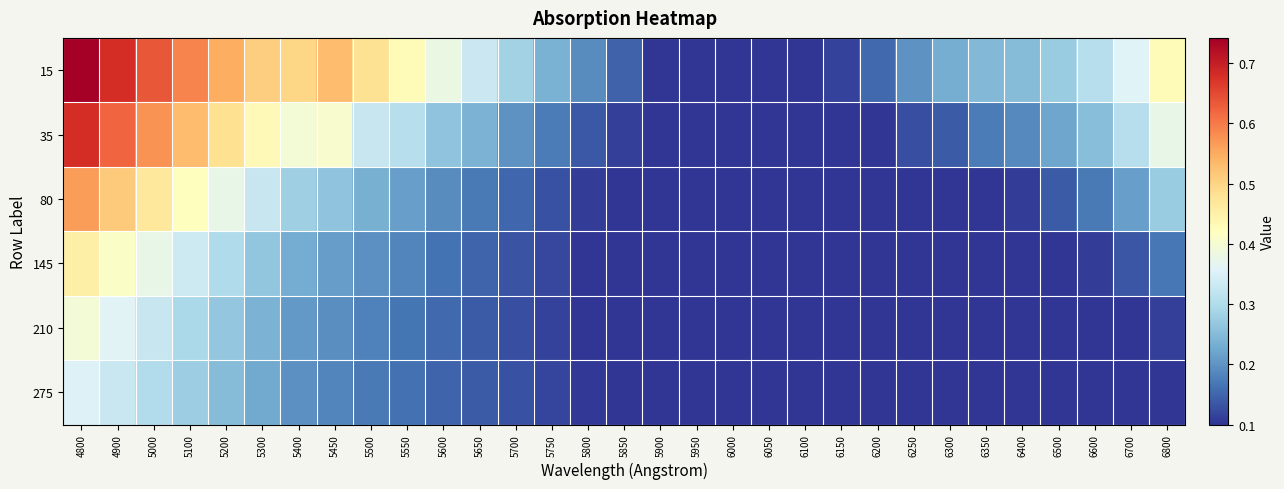

Reading right to left, extract all data points from this chart.

15: 6800=0.4	6700=0.4	6600=0.3	6500=0.3	6400=0.3	6350=0.2	6300=0.2	6250=0.2	6200=0.2	6150=0.1	6100=0.1	6050=0.1	6000=0.1	5950=0.1	5900=0.1	5850=0.1	5800=0.2	5750=0.2	5700=0.3	5650=0.3	5600=0.4	5550=0.4	5500=0.5	5450=0.5	5400=0.5	5300=0.5	5200=0.5	5100=0.6	5000=0.6	4900=0.7	4800=0.7
35: 6800=0.4	6700=0.3	6600=0.3	6500=0.2	6400=0.2	6350=0.2	6300=0.1	6250=0.1	6200=0.1	6150=0.1	6100=0.1	6050=0.1	6000=0.1	5950=0.1	5900=0.1	5850=0.1	5800=0.1	5750=0.2	5700=0.2	5650=0.2	5600=0.3	5550=0.3	5500=0.3	5450=0.4	5400=0.4	5300=0.4	5200=0.5	5100=0.5	5000=0.6	4900=0.6	4800=0.7
80: 6800=0.3	6700=0.2	6600=0.2	6500=0.1	6400=0.1	6350=0.1	6300=0.1	6250=0.1	6200=0.1	6150=0.1	6100=0.1	6050=0.1	6000=0.1	5950=0.1	5900=0.1	5850=0.1	5800=0.1	5750=0.1	5700=0.2	5650=0.2	5600=0.2	5550=0.2	5500=0.2	5450=0.3	5400=0.3	5300=0.3	5200=0.4	5100=0.4	5000=0.5	4900=0.5	4800=0.6
145: 6800=0.2	6700=0.1	6600=0.1	6500=0.1	6400=0.1	6350=0.1	6300=0.1	6250=0.1	6200=0.1	6150=0.1	6100=0.1	6050=0.1	6000=0.1	5950=0.1	5900=0.1	5850=0.1	5800=0.1	5750=0.1	5700=0.1	5650=0.1	5600=0.2	5550=0.2	5500=0.2	5450=0.2	5400=0.2	5300=0.3	5200=0.3	5100=0.3	5000=0.4	4900=0.4	4800=0.5
210: 6800=0.1	6700=0.1	6600=0.1	6500=0.1	6400=0.1	6350=0.1	6300=0.1	6250=0.1	6200=0.1	6150=0.1	6100=0.1	6050=0.1	6000=0.1	5950=0.1	5900=0.1	5850=0.1	5800=0.1	5750=0.1	5700=0.1	5650=0.1	5600=0.2	5550=0.2	5500=0.2	5450=0.2	5400=0.2	5300=0.2	5200=0.3	5100=0.3	5000=0.3	4900=0.4	4800=0.4
275: 6800=0.1	6700=0.1	6600=0.1	6500=0.1	6400=0.1	6350=0.1	6300=0.1	6250=0.1	6200=0.1	6150=0.1	6100=0.1	6050=0.1	6000=0.1	5950=0.1	5900=0.1	5850=0.1	5800=0.1	5750=0.1	5700=0.1	5650=0.1	5600=0.1	5550=0.2	5500=0.2	5450=0.2	5400=0.2	5300=0.2	5200=0.3	5100=0.3	5000=0.3	4900=0.3	4800=0.4